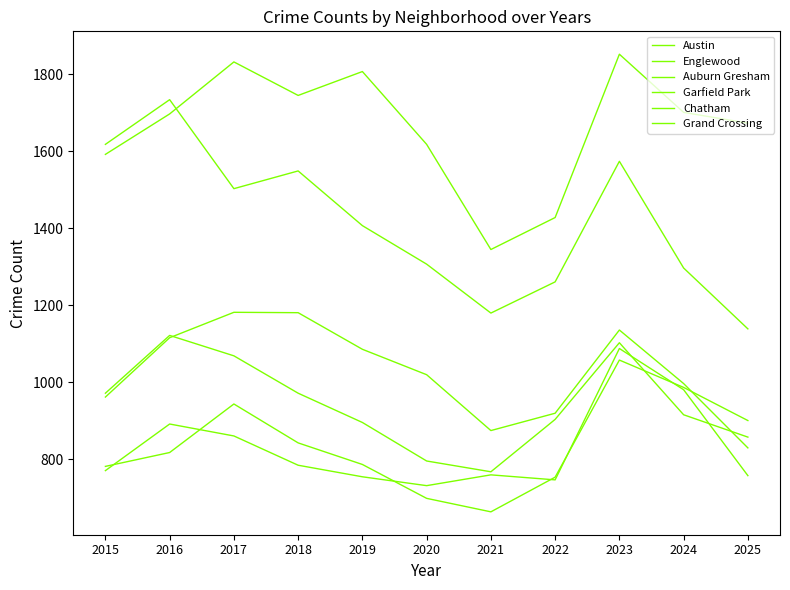

What is the sum of all Englewood values?

15569